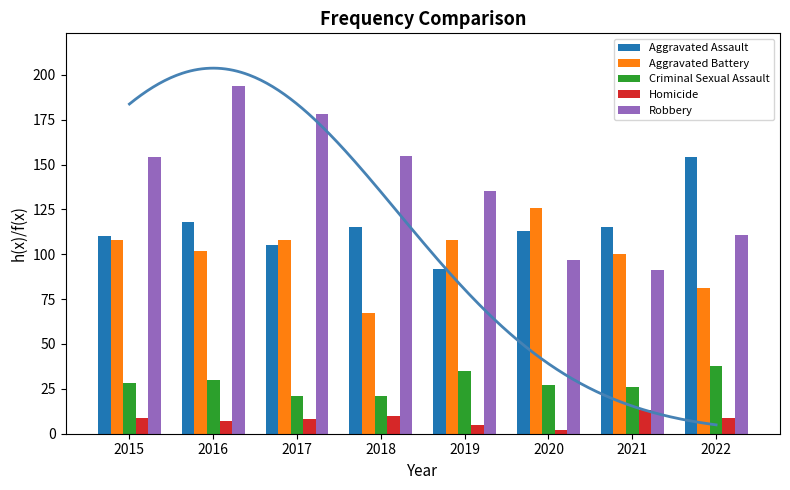

At 2017, list the series in order from smallest to largest.

Homicide, Criminal Sexual Assault, Aggravated Assault, Aggravated Battery, Robbery